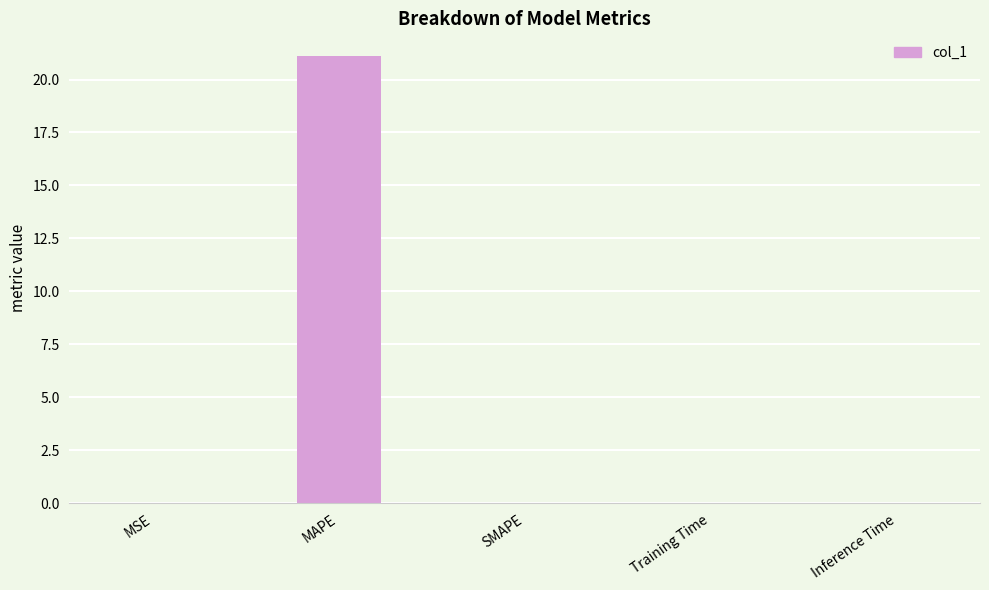

How many categories are shown in the chart?

5